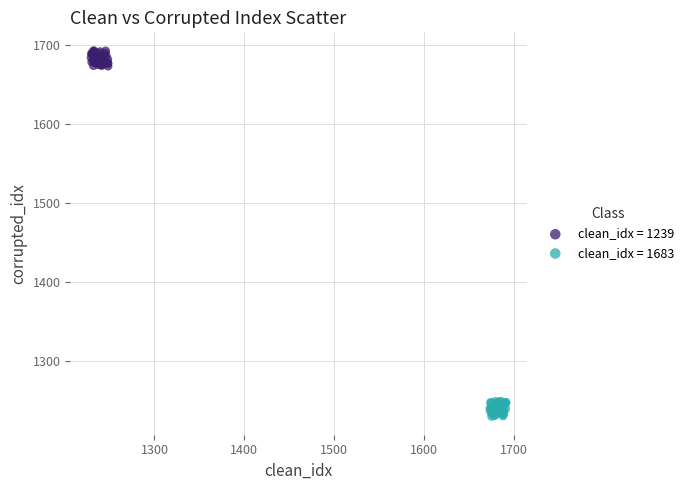

Which series contains the lowest Y value?

clean_idx = 1683